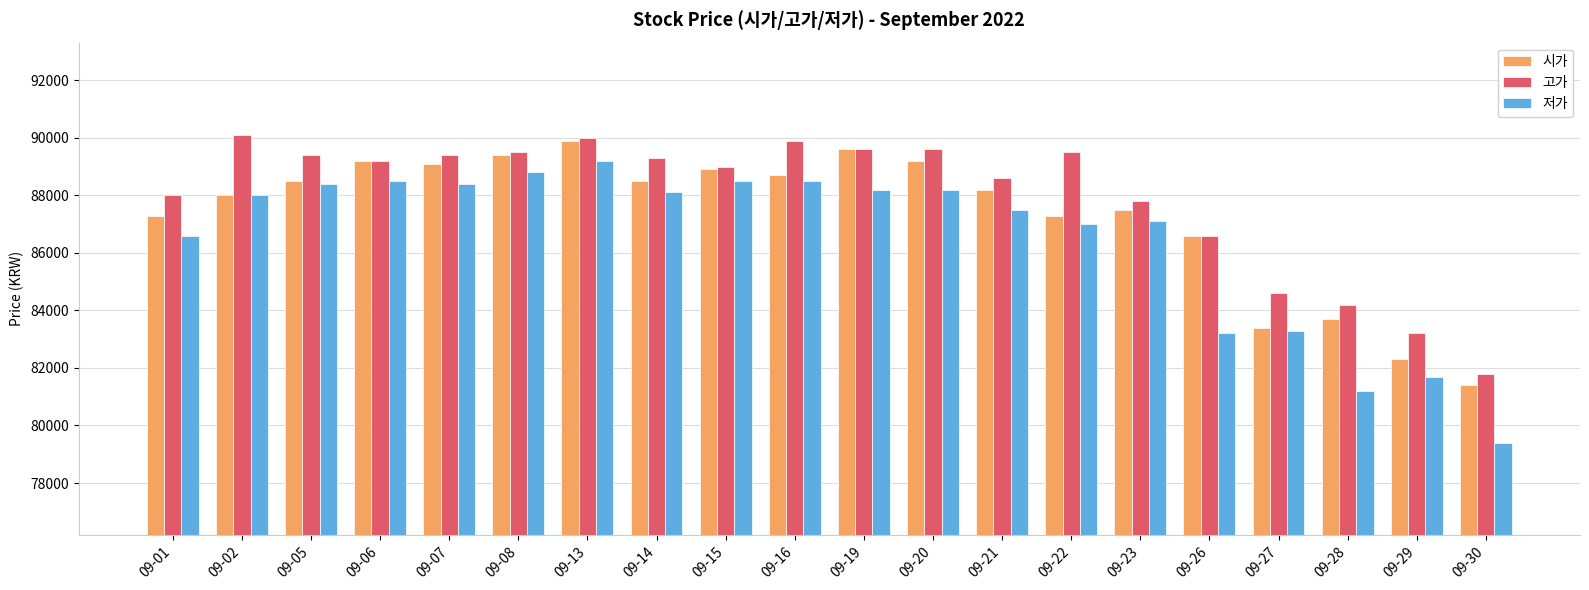

How many data points does each series have?

20